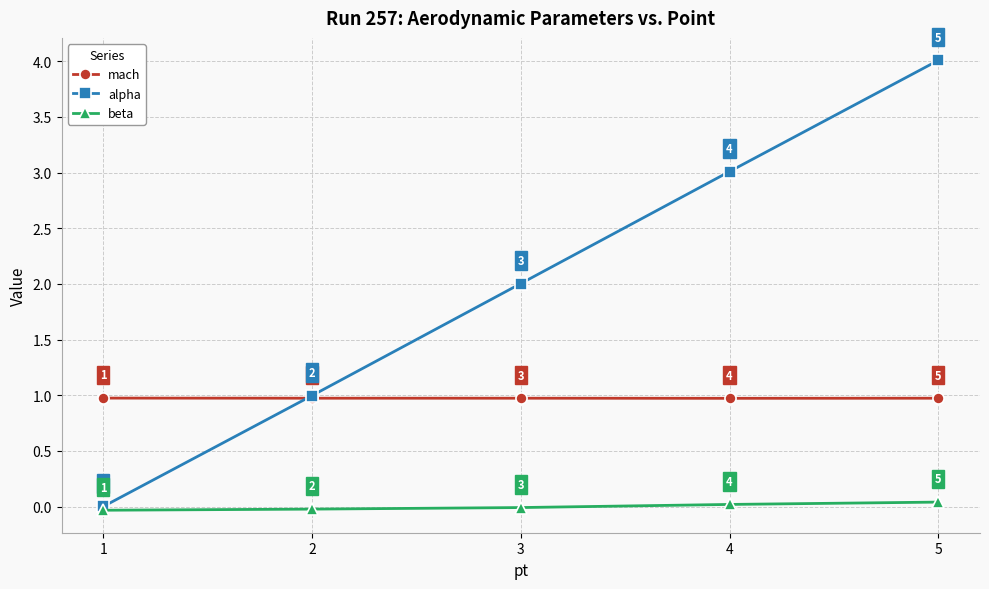

At 4, list the series in order from smallest to largest.

beta, mach, alpha